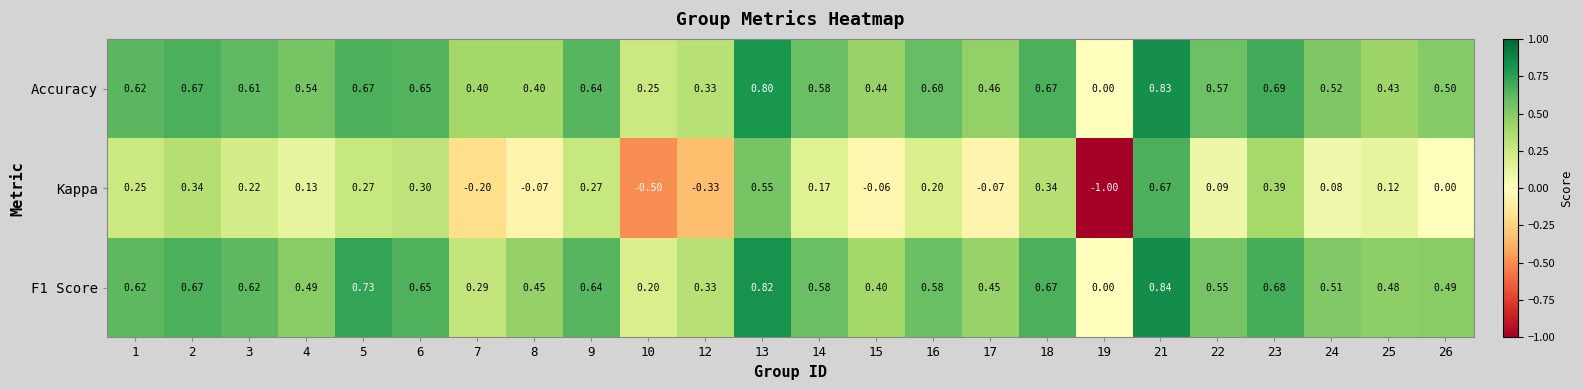

Which series has the largest range (max minus min)?

Kappa